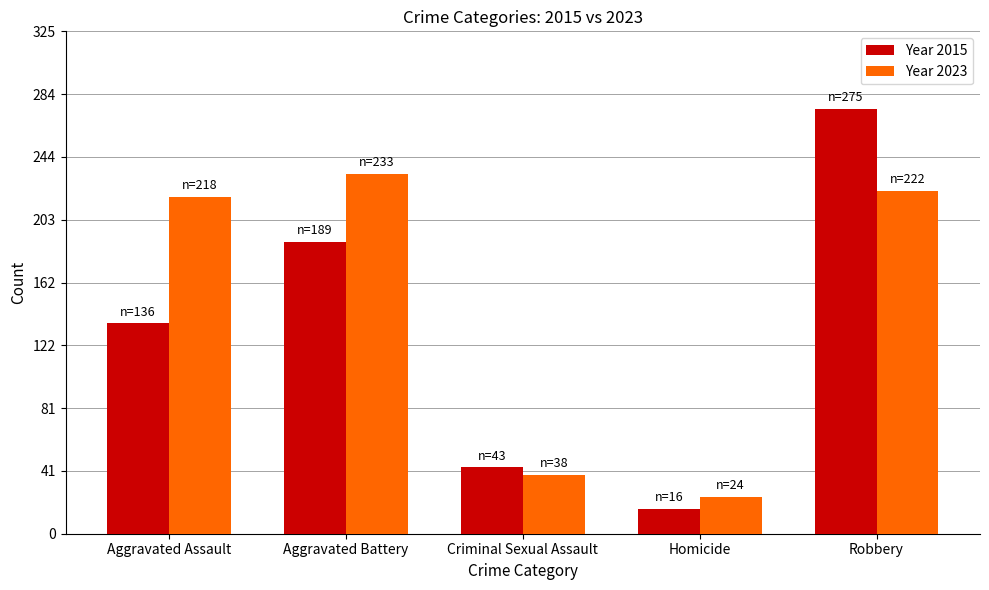

Between Aggravated Battery and Robbery, which series saw the biggest shift?

Year 2015